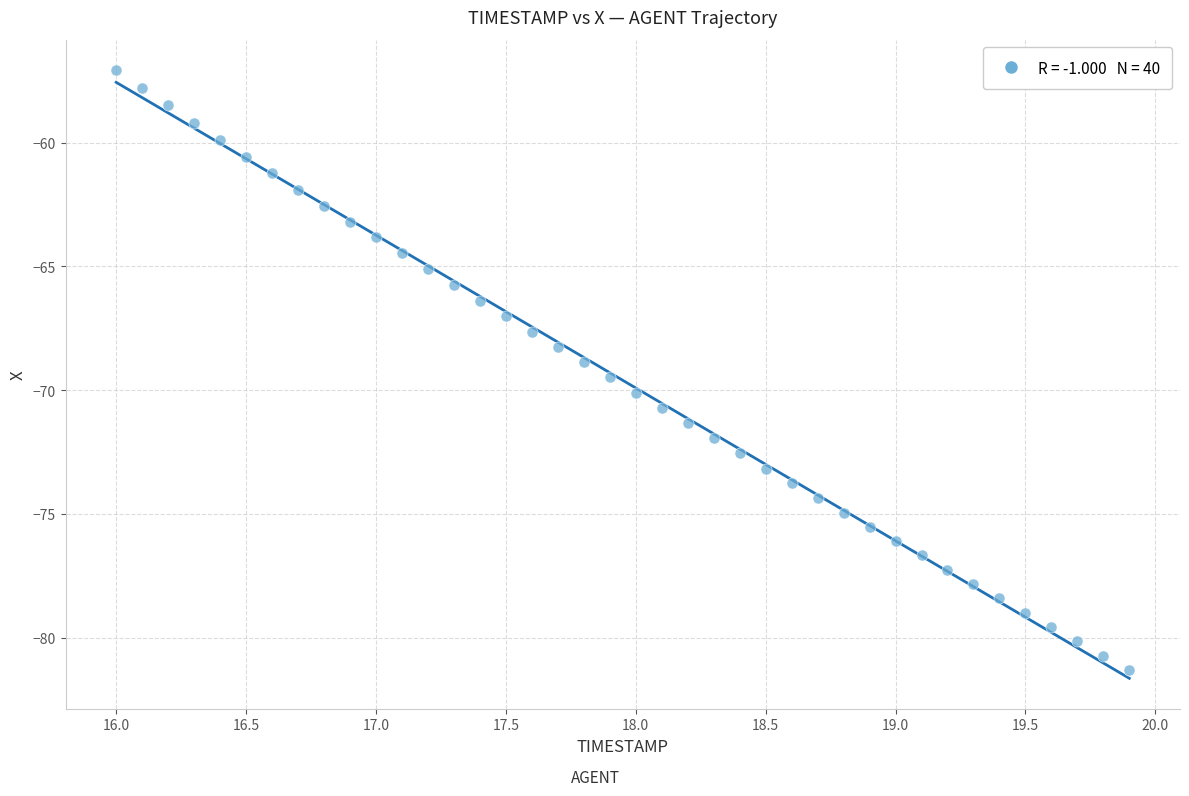

What is the range of X values (max minus min)?

3.9